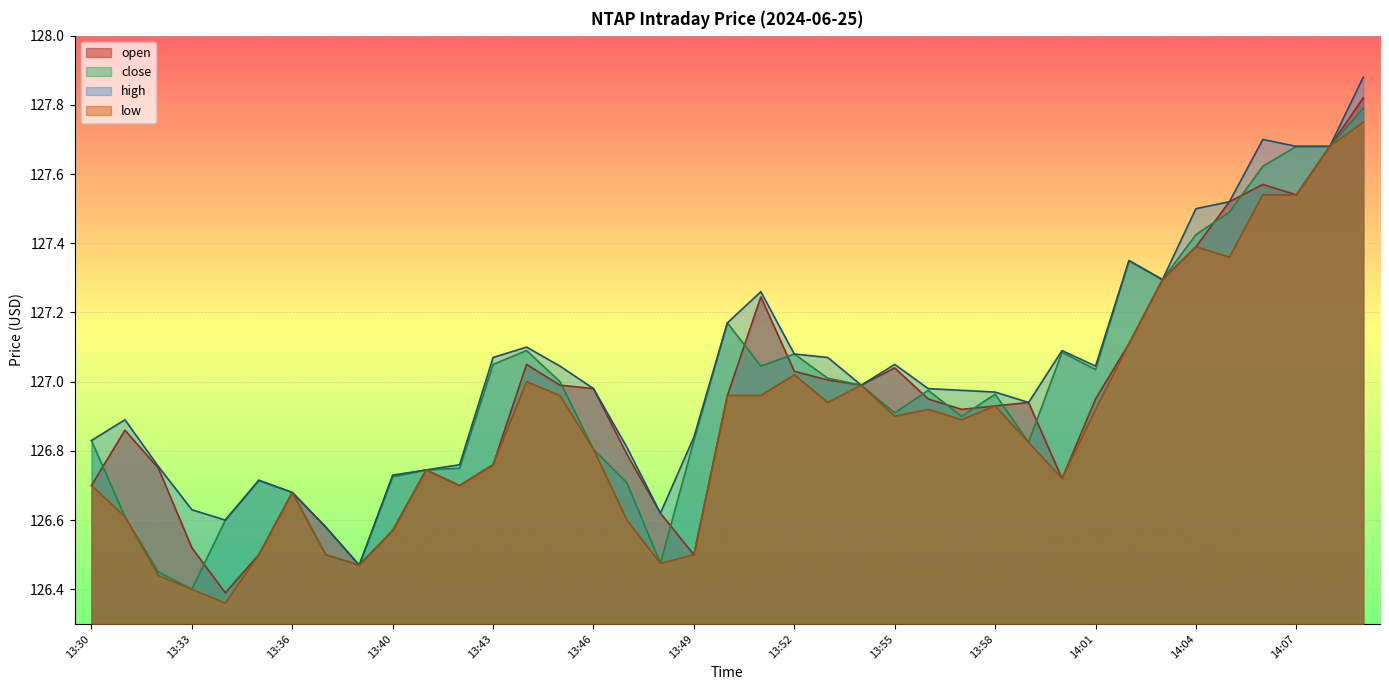

True or false: close and high intersect in this chart.

False